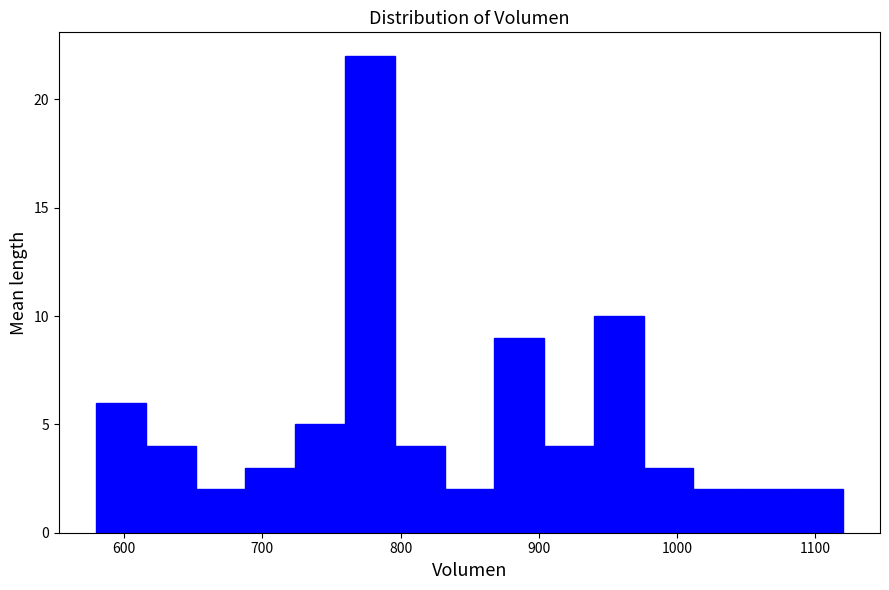

Around what value on the x-axis is the tallest bar? Give the approximate position of its centre, as read against the axis.

780